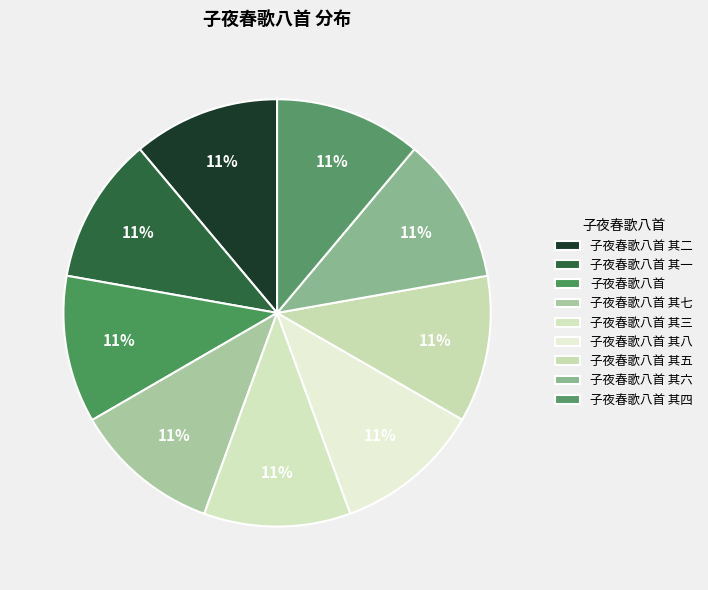

Which category has the smallest portion of the pie?

子夜春歌八首 其一